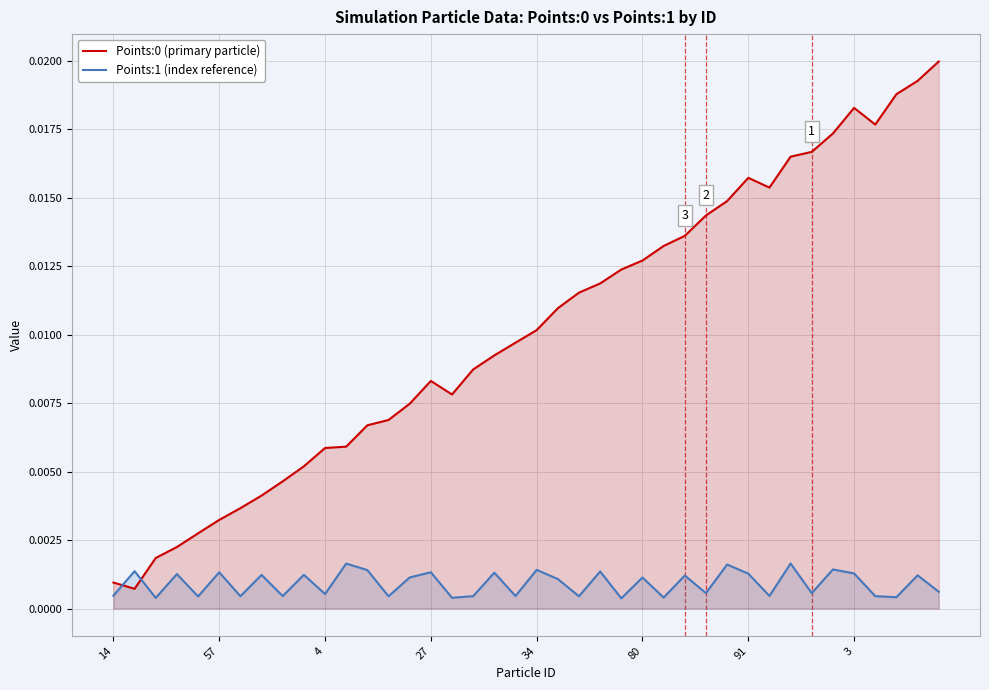

What is the label of the 14th point from the right?

26